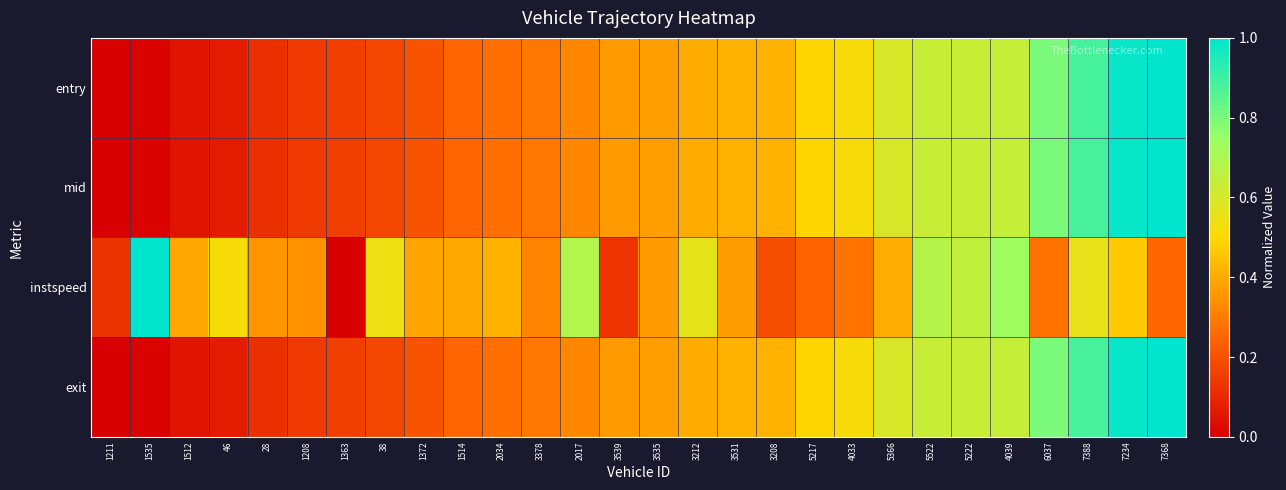

Reading left to right, list all the values displayed in this chart.

entry: 1211=0.0	1535=0.0	1512=0.1	46=0.1	28=0.1	1208=0.1	1363=0.2	38=0.2	1372=0.2	1514=0.2	2034=0.3	3378=0.3	2017=0.3	3539=0.4	3535=0.4	3212=0.4	3531=0.4	3208=0.4	5217=0.5	4033=0.5	5366=0.6	5522=0.6	5222=0.6	4039=0.6	6037=0.8	7388=0.9	7234=1.0	7368=1.0
mid: 1211=0.0	1535=0.0	1512=0.1	46=0.1	28=0.1	1208=0.1	1363=0.2	38=0.2	1372=0.2	1514=0.2	2034=0.3	3378=0.3	2017=0.3	3539=0.4	3535=0.4	3212=0.4	3531=0.4	3208=0.4	5217=0.5	4033=0.5	5366=0.6	5522=0.6	5222=0.6	4039=0.6	6037=0.8	7388=0.9	7234=1.0	7368=1.0
instspeed: 1211=0.1	1535=1.0	1512=0.4	46=0.5	28=0.4	1208=0.3	1363=0.0	38=0.5	1372=0.4	1514=0.4	2034=0.4	3378=0.3	2017=0.7	3539=0.1	3535=0.4	3212=0.6	3531=0.4	3208=0.2	5217=0.2	4033=0.3	5366=0.4	5522=0.7	5222=0.7	4039=0.7	6037=0.3	7388=0.6	7234=0.5	7368=0.2
exit: 1211=0.0	1535=0.0	1512=0.1	46=0.1	28=0.1	1208=0.1	1363=0.2	38=0.2	1372=0.2	1514=0.2	2034=0.3	3378=0.3	2017=0.3	3539=0.4	3535=0.4	3212=0.4	3531=0.4	3208=0.4	5217=0.5	4033=0.5	5366=0.6	5522=0.6	5222=0.6	4039=0.6	6037=0.8	7388=0.9	7234=1.0	7368=1.0